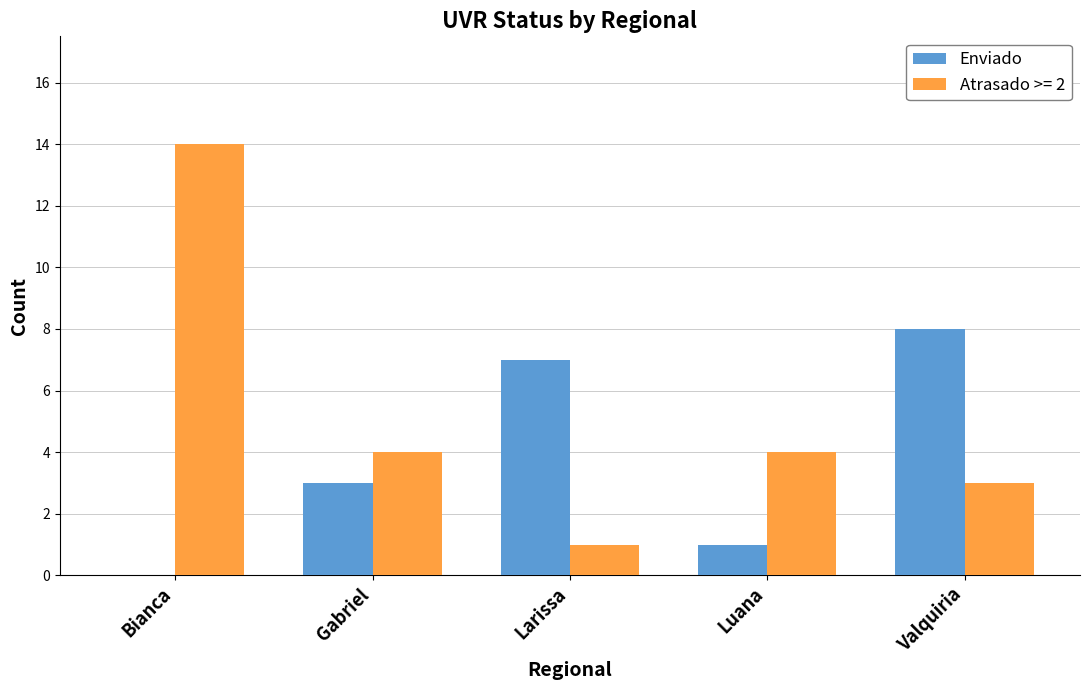

Read the Enviado value at Valquiria.

8